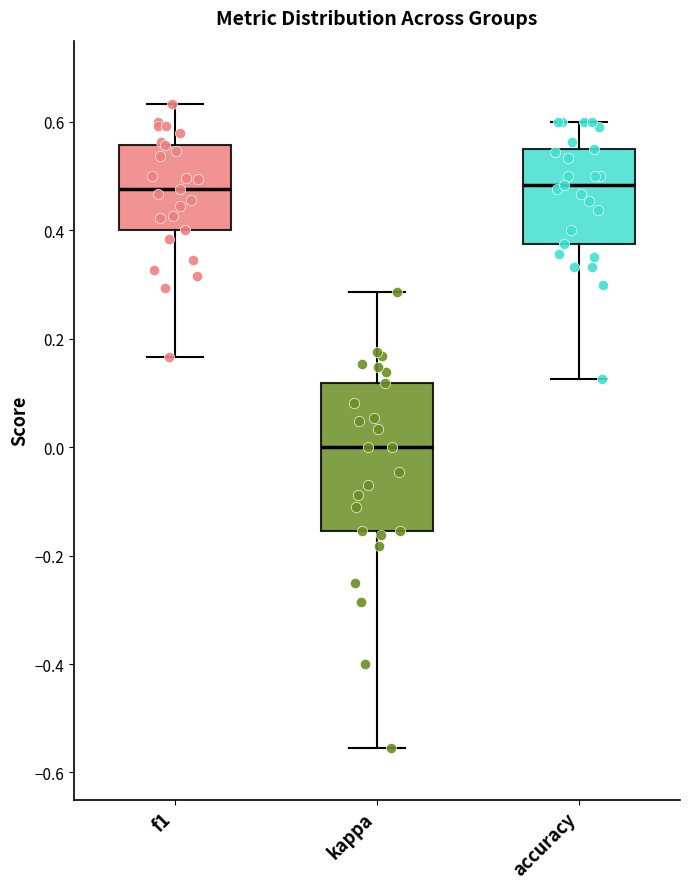

Reading left to right, transcribe this box plot: for each box, give where its median line is, the range the box spans, and where its two whiskers end, as read against the y-axis. The values are not printed on the chart, so give them approximately, as read against the axis.

f1: median 0.48, box 0.40 to 0.56, whiskers 0.16 to 0.64
kappa: median 0.00, box -0.16 to 0.12, whiskers -0.56 to 0.28
accuracy: median 0.48, box 0.38 to 0.56, whiskers 0.12 to 0.60